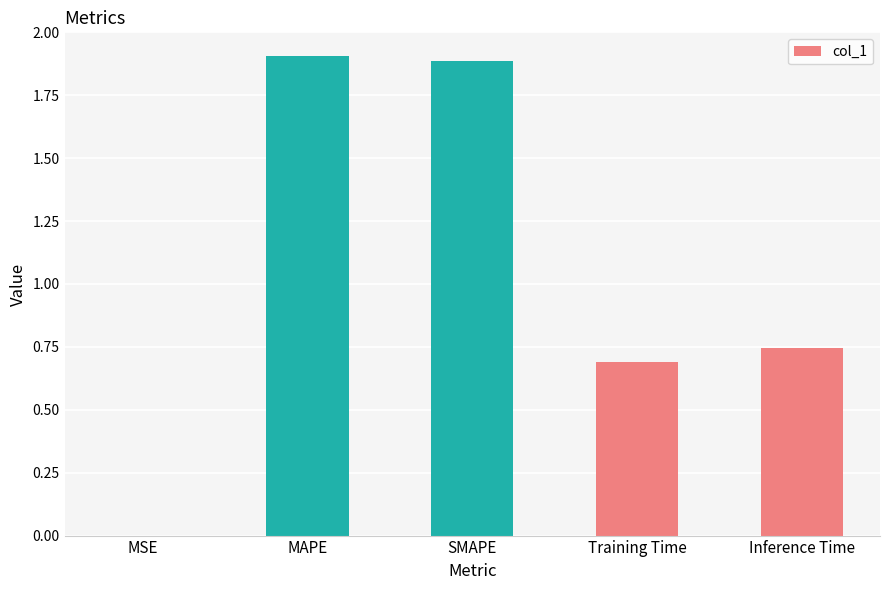

What is the sum of the values at Inference Time and MAPE?

2.7